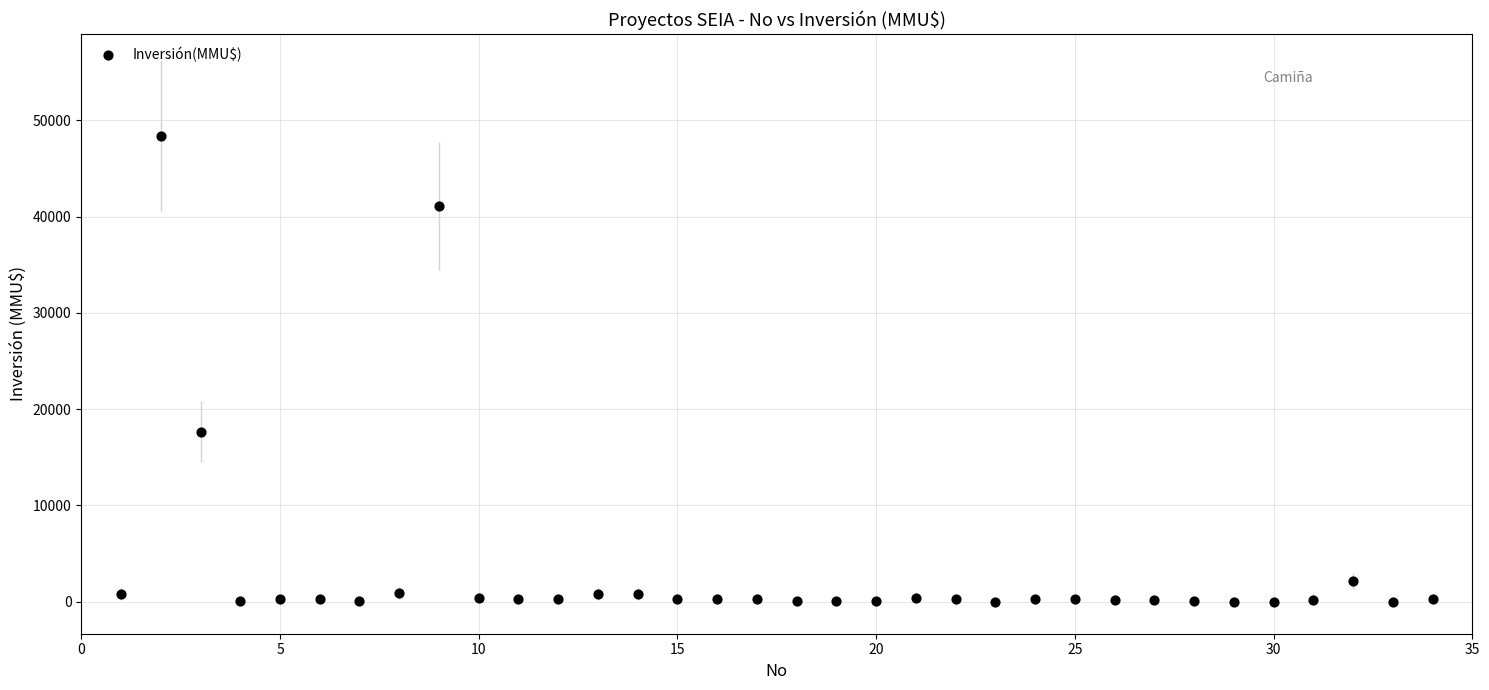

What Y value in the scatter plot is closest to 24192?

17668